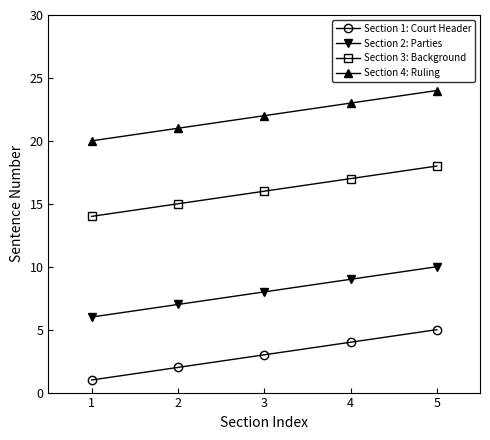

What is the sum of all Section 4: Ruling values?

110